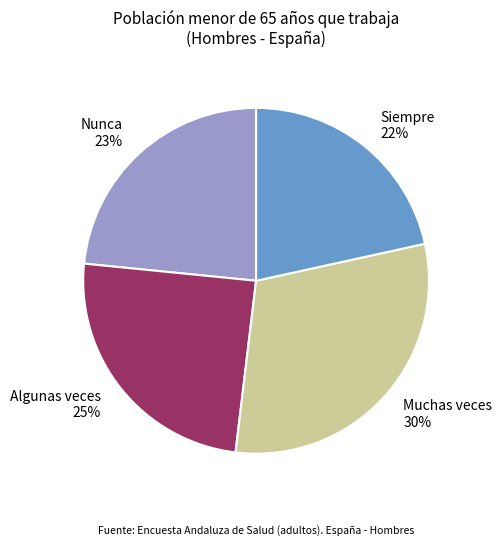

Is it true that Algunas veces is 31% of the pie?

False